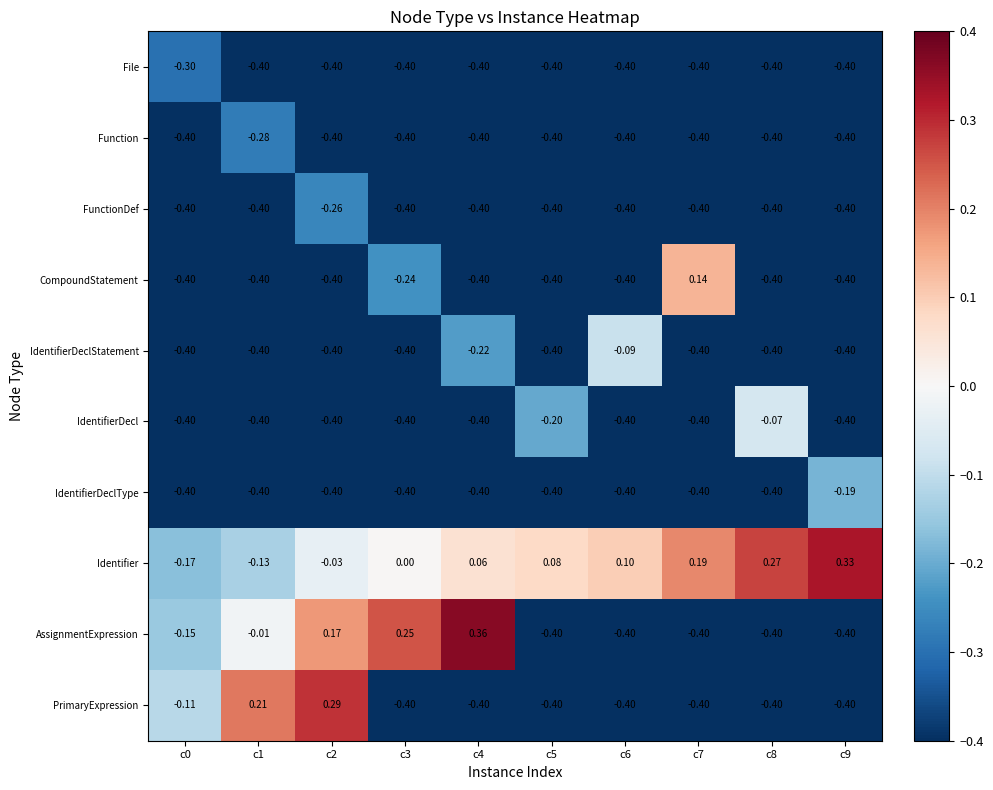

Rank the series by their maximum value, from lowest to highest.

File, Function, FunctionDef, IdentifierDeclType, IdentifierDeclStatement, IdentifierDecl, CompoundStatement, PrimaryExpression, Identifier, AssignmentExpression